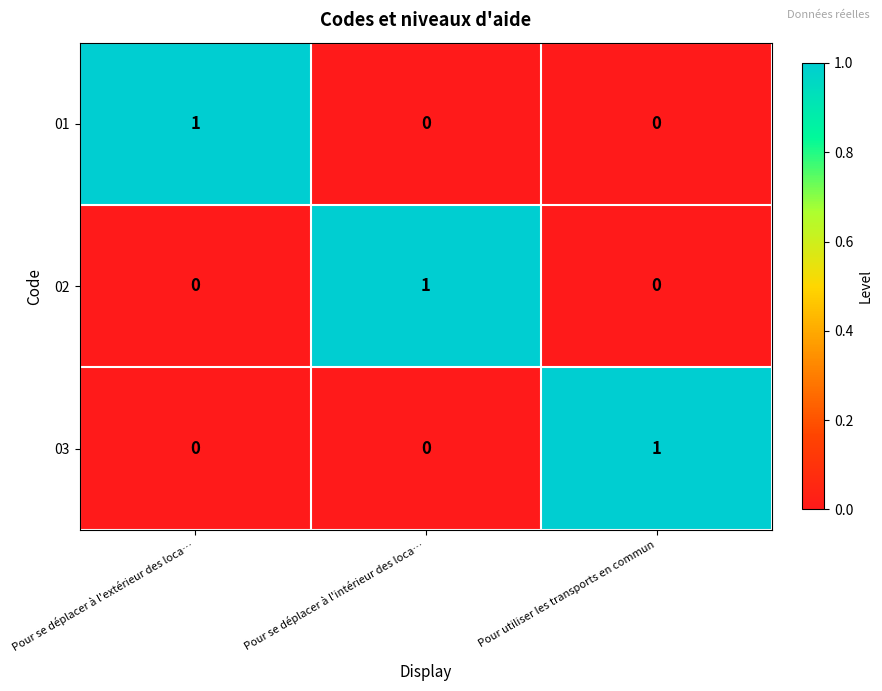

How many 03 values are between 0 and 1?

3